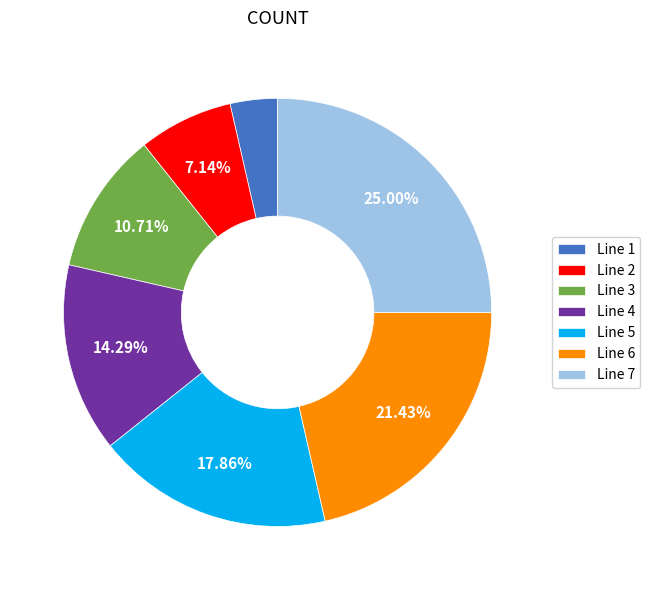

What is the smallest slice in the pie chart?

Line 1